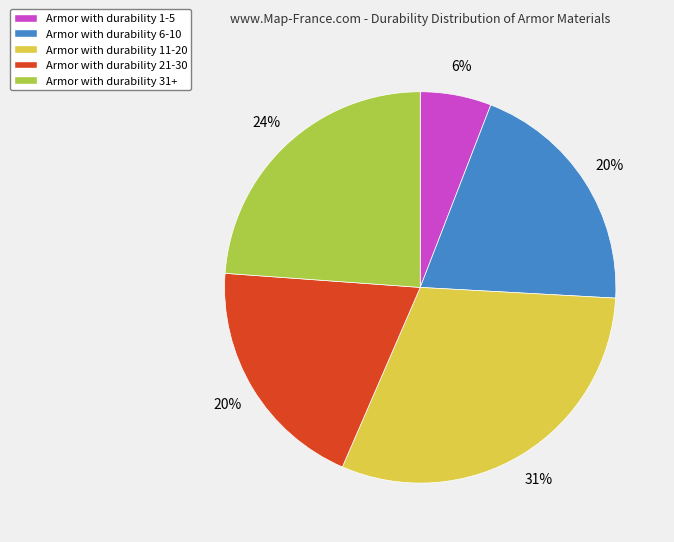

To the nearest percent, what is the average slice percentage?

20%